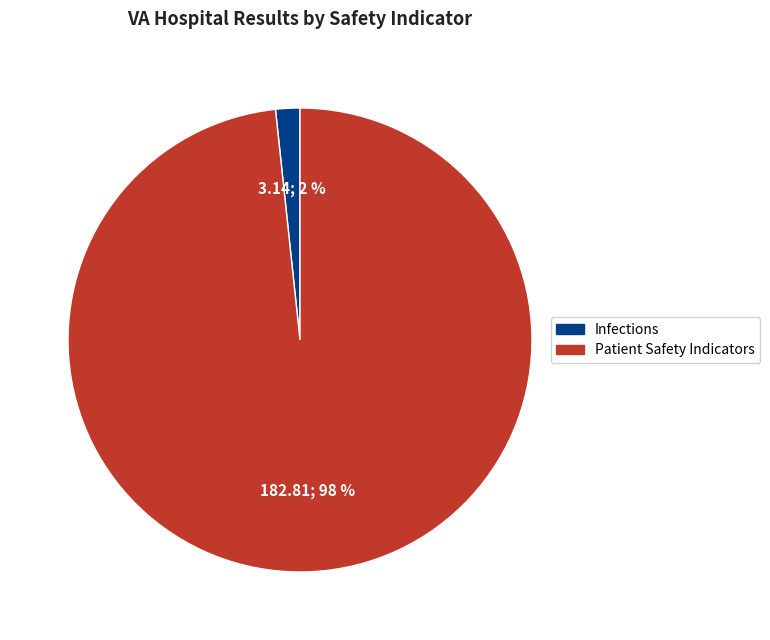

Count the number of slices in the pie.

2